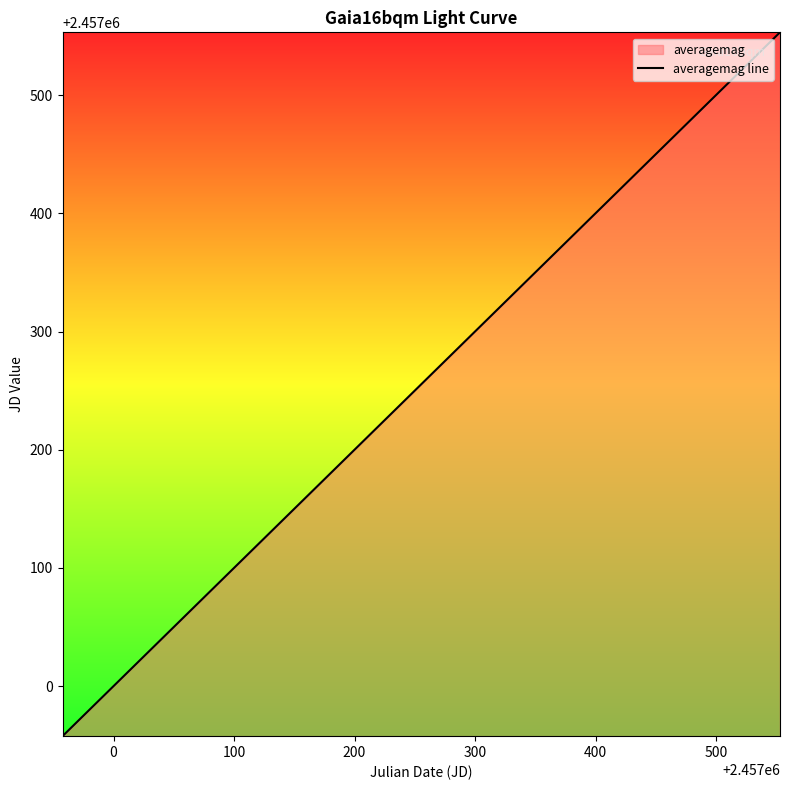

What is the value of the 24th point from the left?

2457387.4